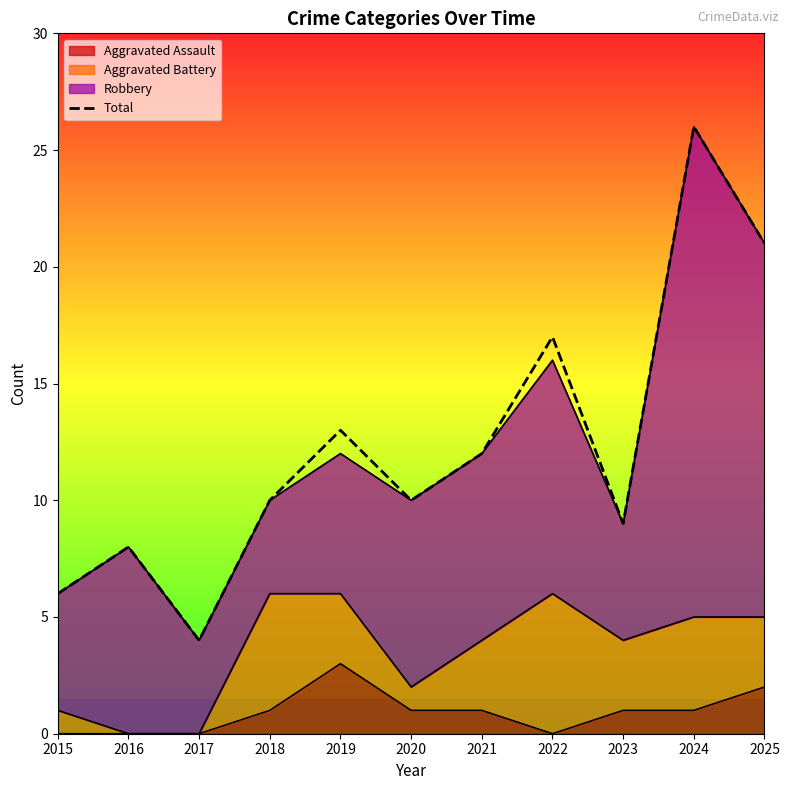

What is the ratio of the value at 2018 to the value at 2019?

0.8